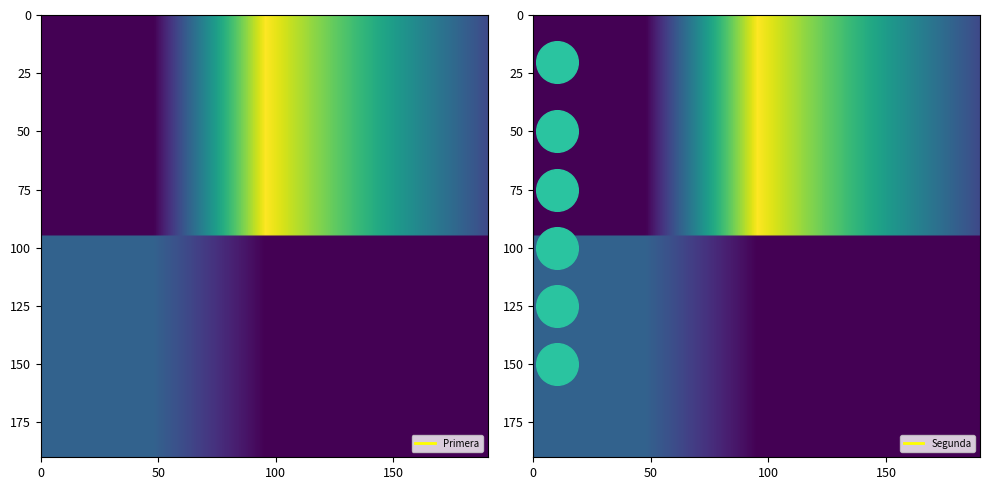

What is the sum of all Primera values?

25375